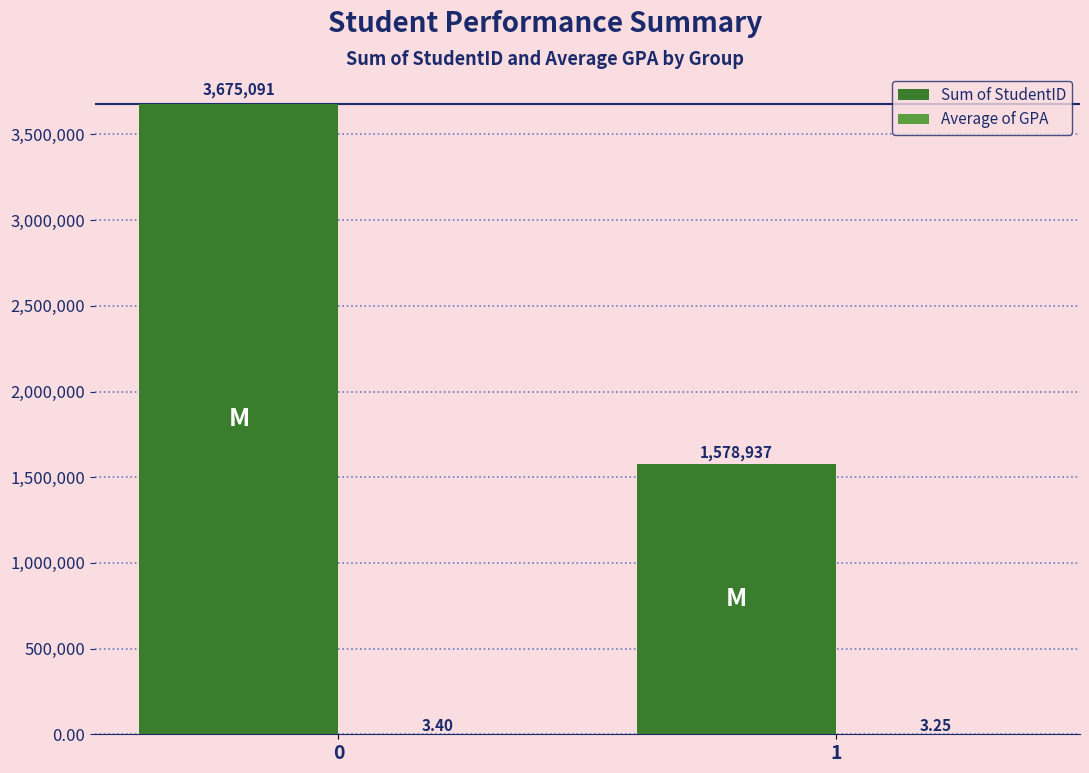

What is the value of the Sum of StudentID bar at the 1st from the left?

3675091.0